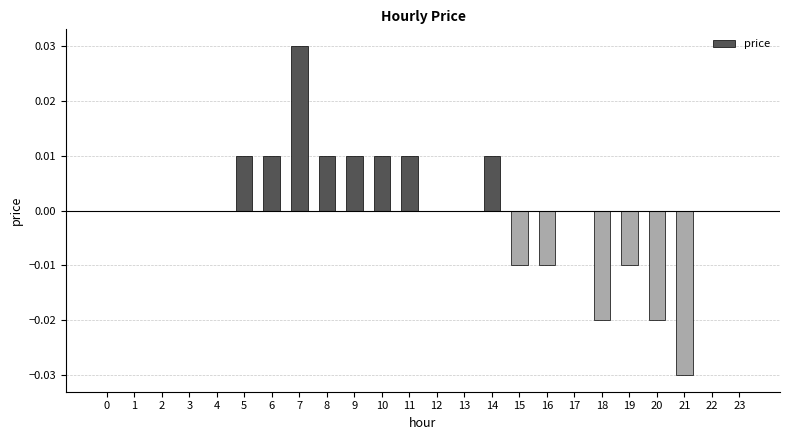

Is it true that the value at 8 is 0.0?

True